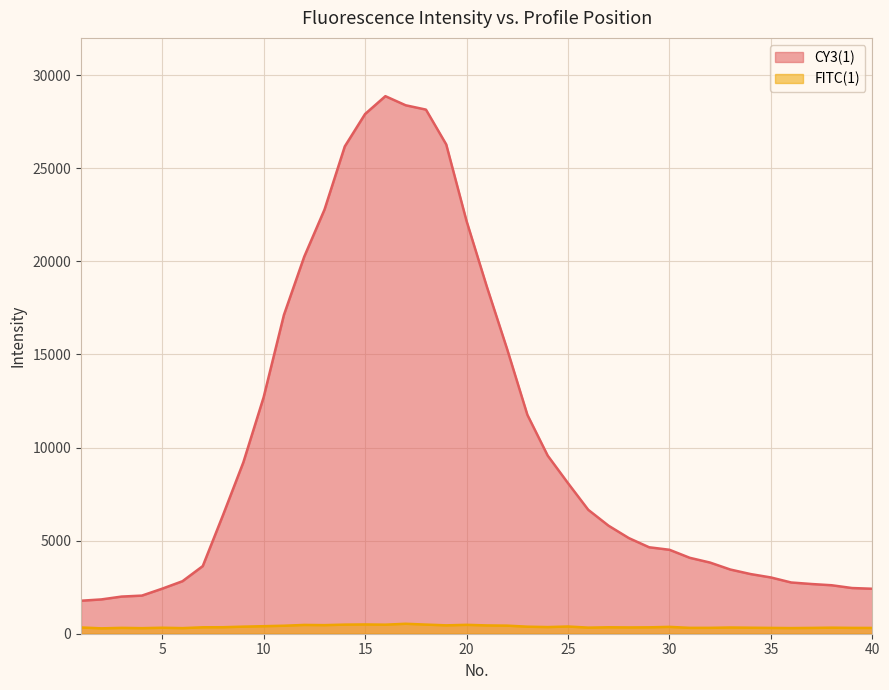

What is the difference between the maximum and minimum values in the FITC(1) series?

245